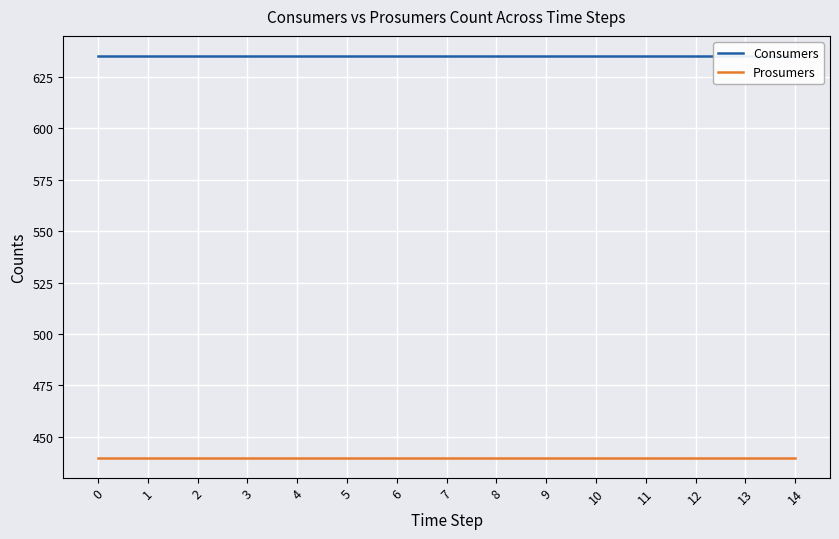

How many categories are shown in the chart?

15